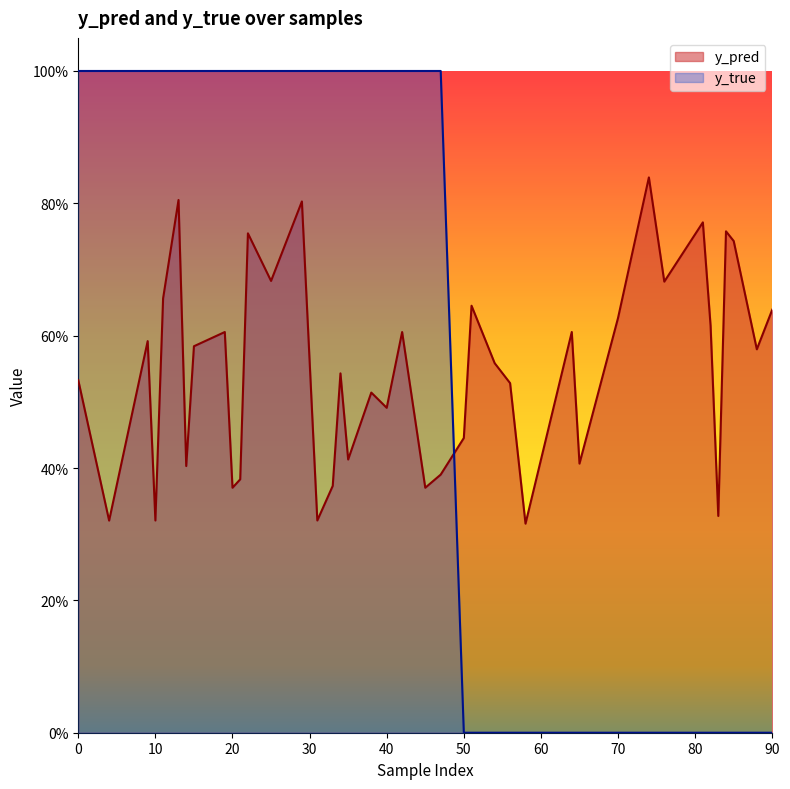

Rank the categories by y_pred value from lowest to highest.

58, 4, 10, 31, 83, 20, 45, 33, 21, 47, 14, 65, 35, 50, 40, 38, 56, 0, 34, 54, 88, 15, 9, 19, 42, 64, 82, 70, 90, 51, 11, 76, 25, 85, 22, 84, 81, 29, 13, 74